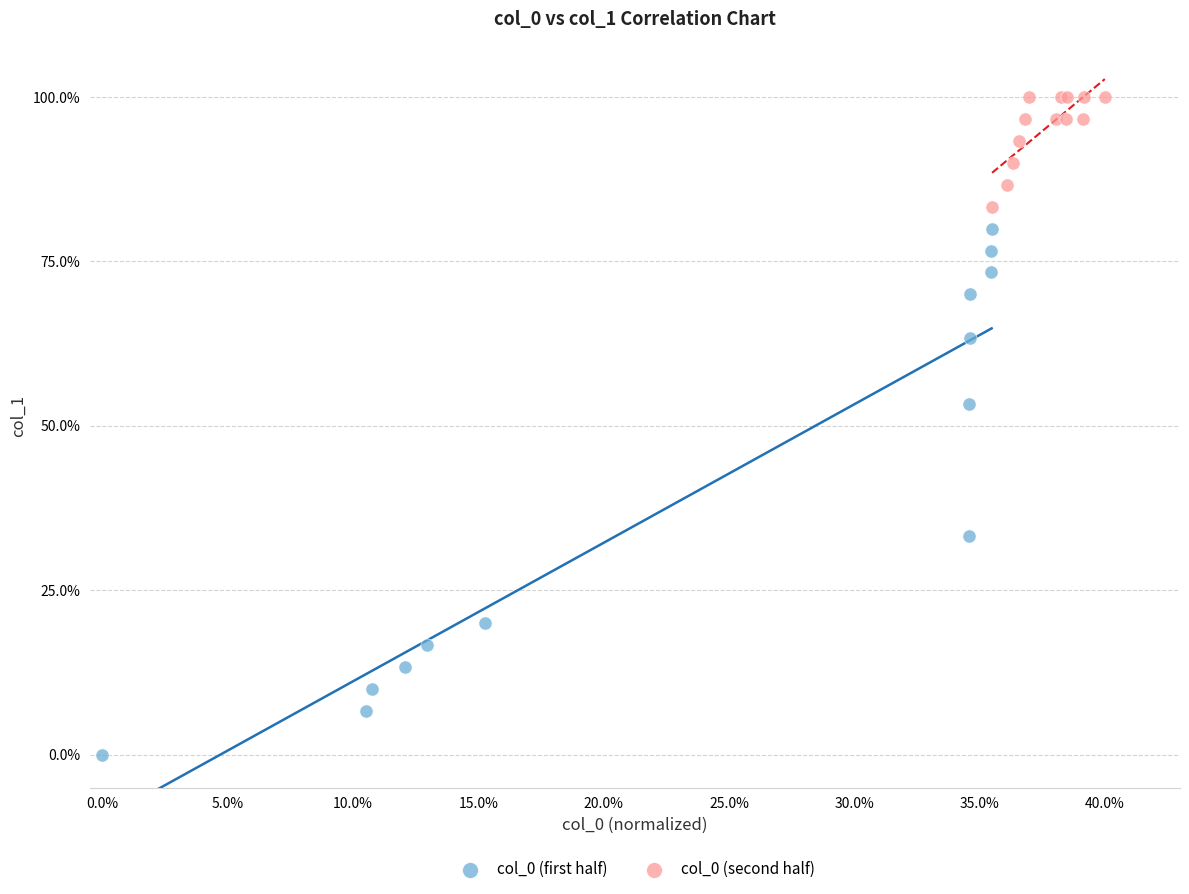

Which series contains the highest Y value?

col_0 (second half)